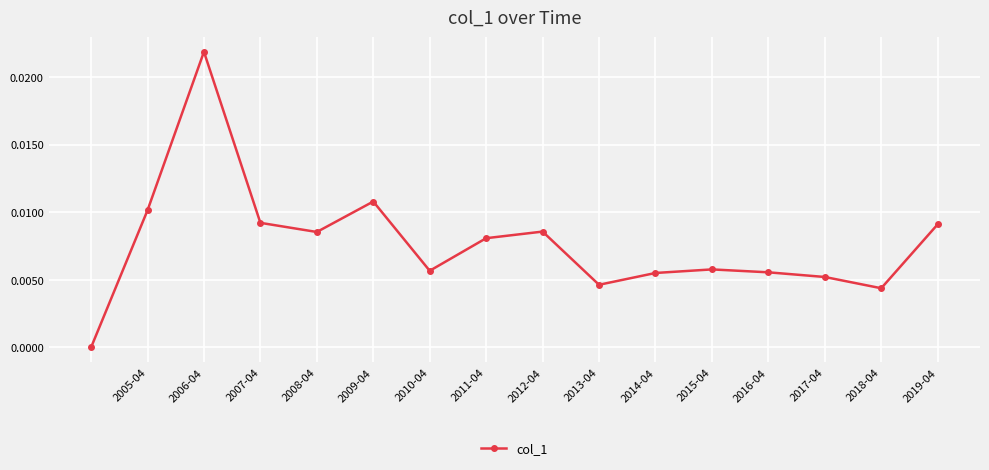

How many lines are shown in the chart?

1